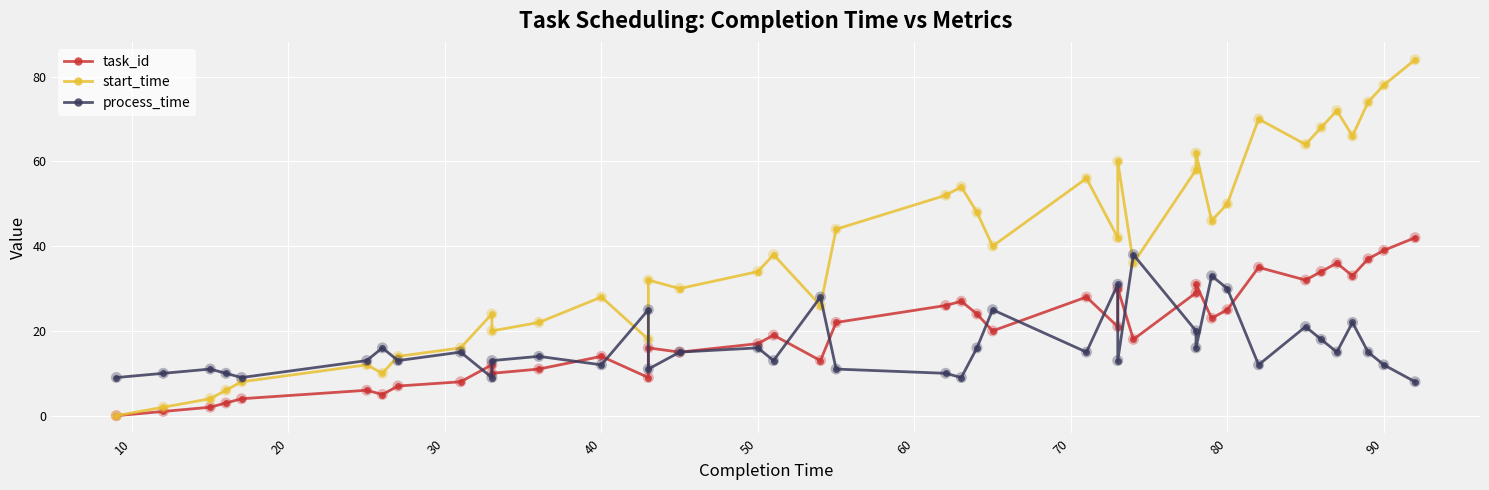

Which series contains the lowest Y value?

task_id